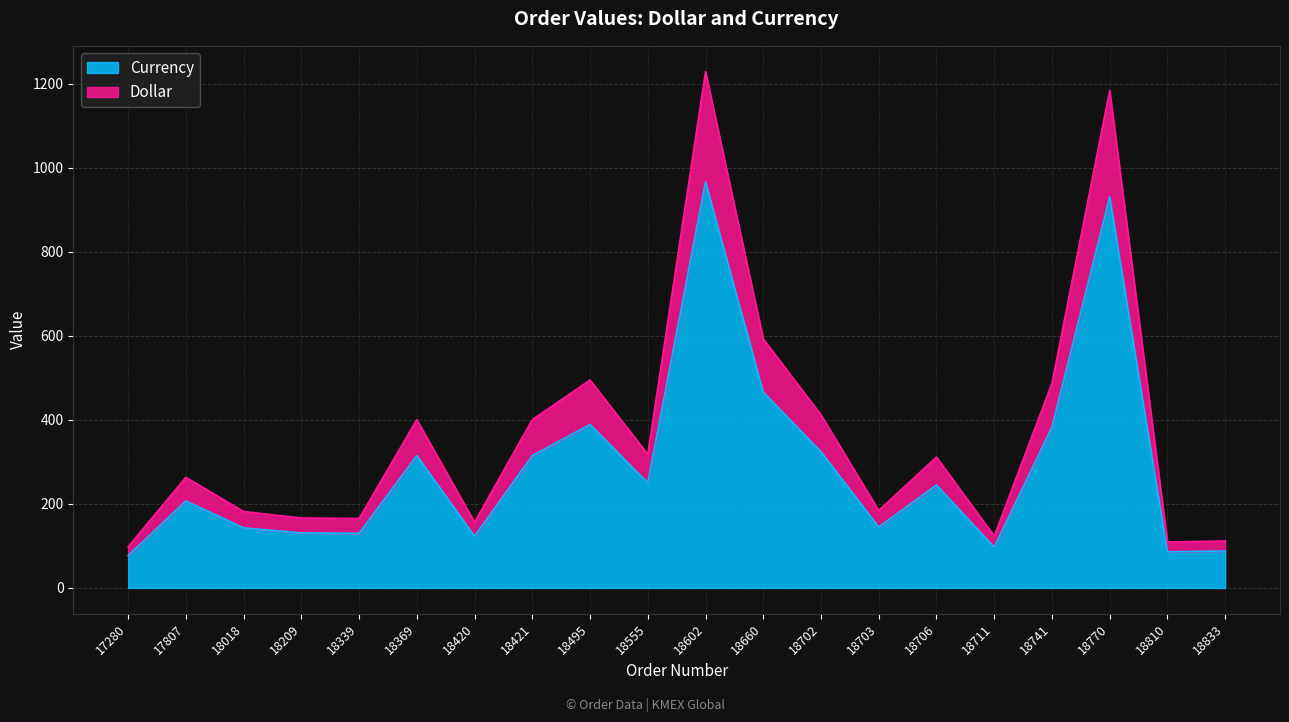

Rank the categories by Dollar value from highest to lowest.

18602, 18770, 18660, 18495, 18741, 18702, 18369, 18421, 18555, 18706, 17807, 18703, 18018, 18209, 18339, 18420, 18711, 18833, 18810, 17280